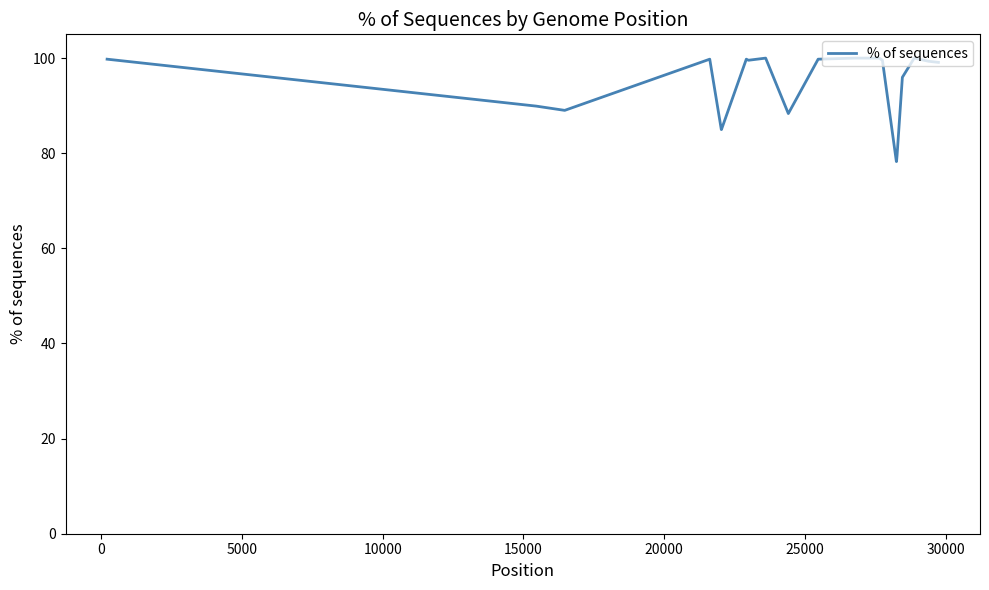

What is the difference between the maximum and minimum values?

21.7